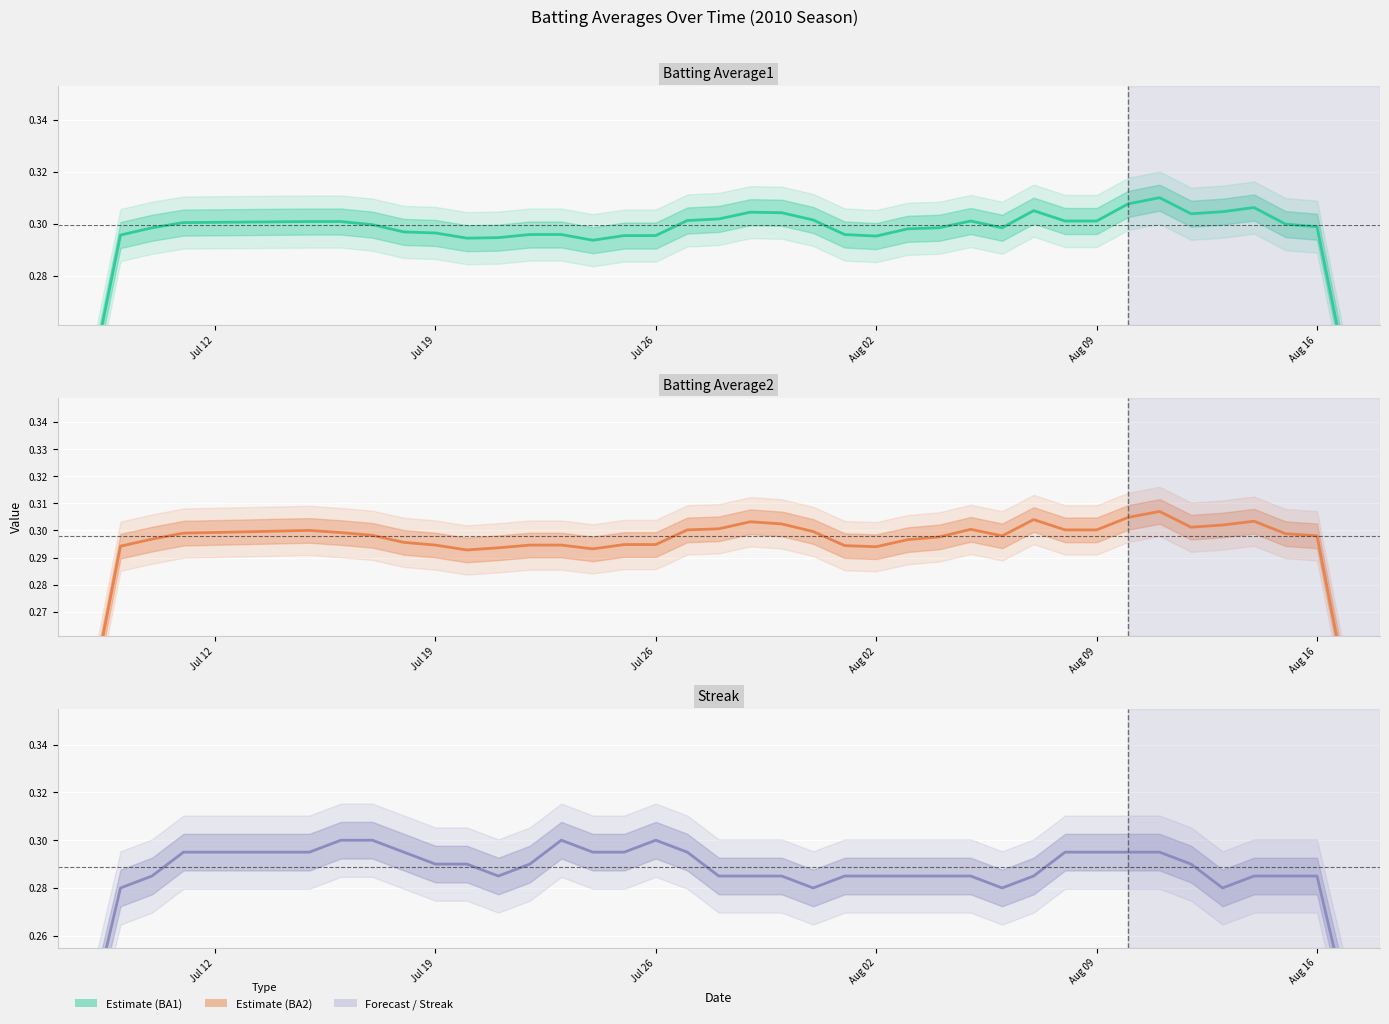

True or false: Batting Average2 estimate and Batting Average1 estimate intersect in this chart.

False